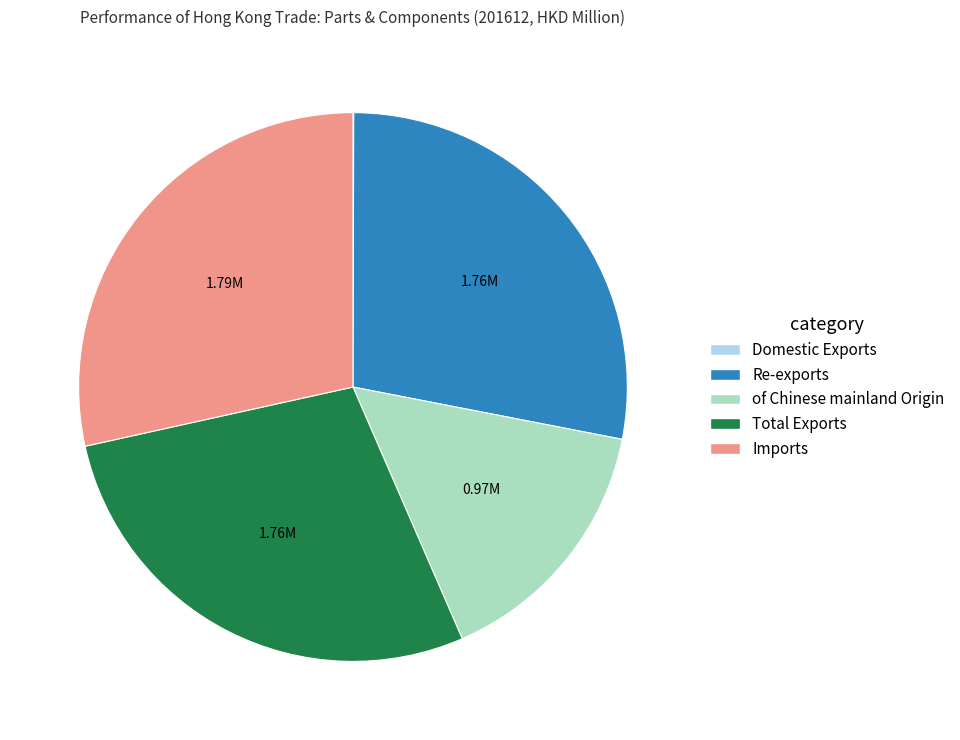

Is Re-exports the majority of the pie?

No